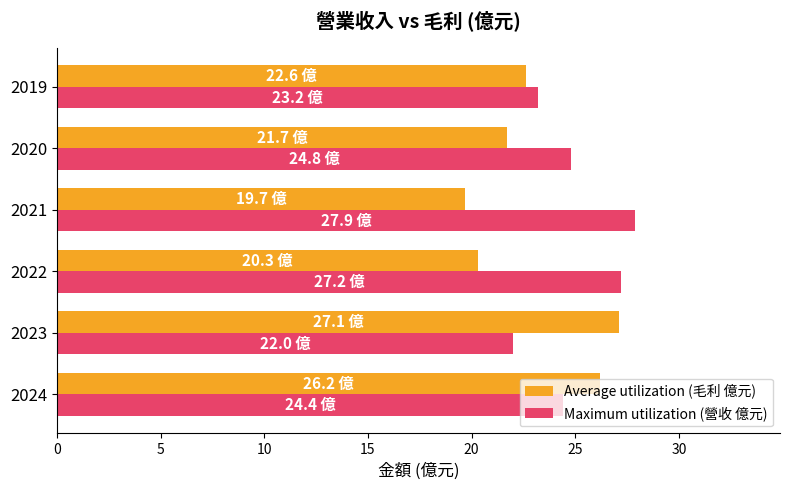

List the series in order of their overall mean, lowest first.

Average utilization (毛利 億元), Maximum utilization (營收 億元)